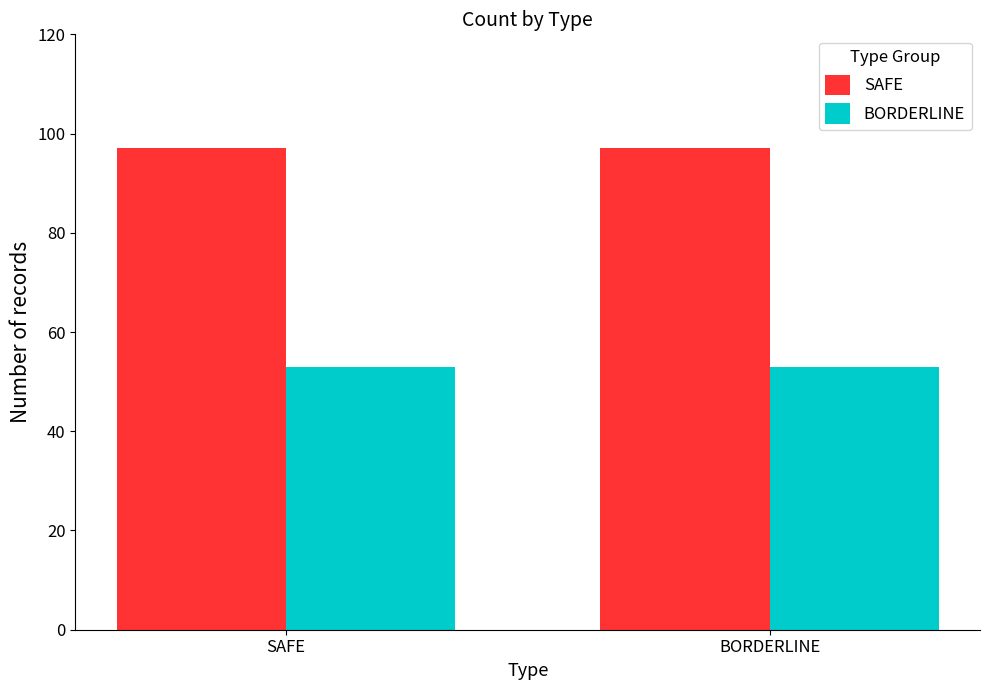

What is the value of the BORDERLINE bar at the 1st from the left?

53